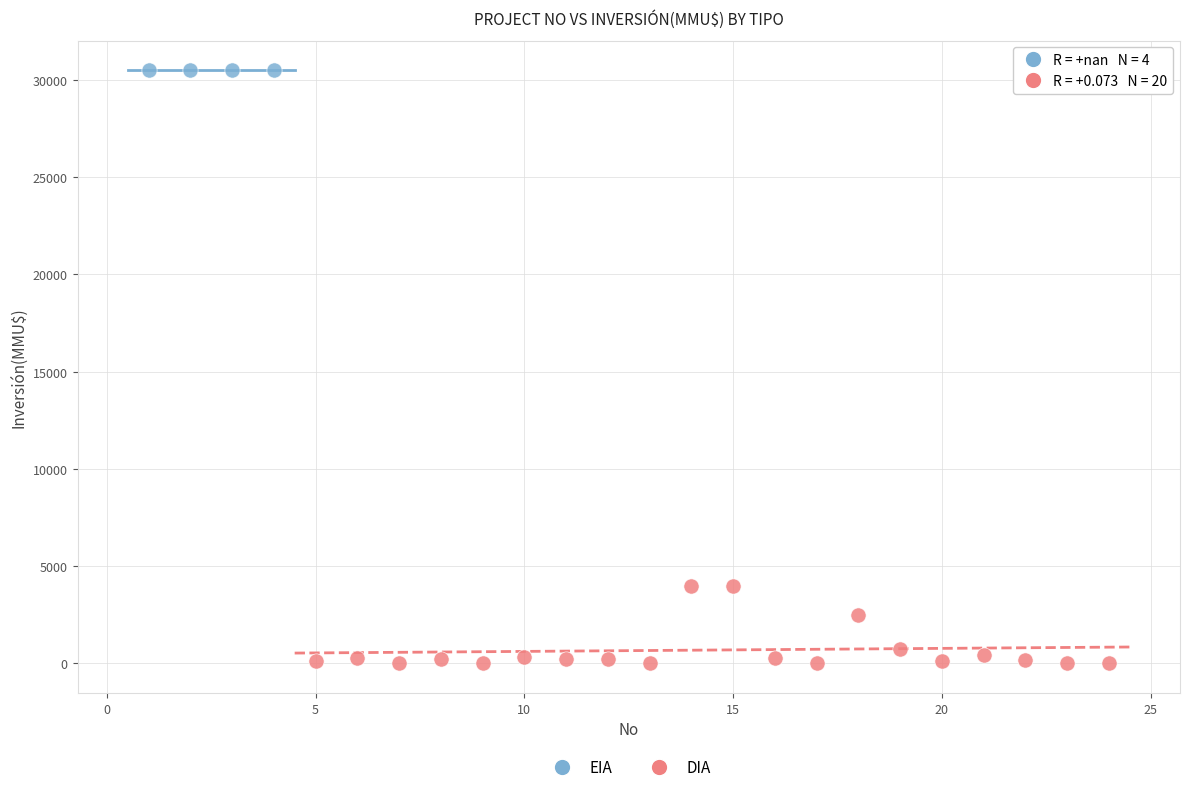

Which series contains the highest Y value?

EIA